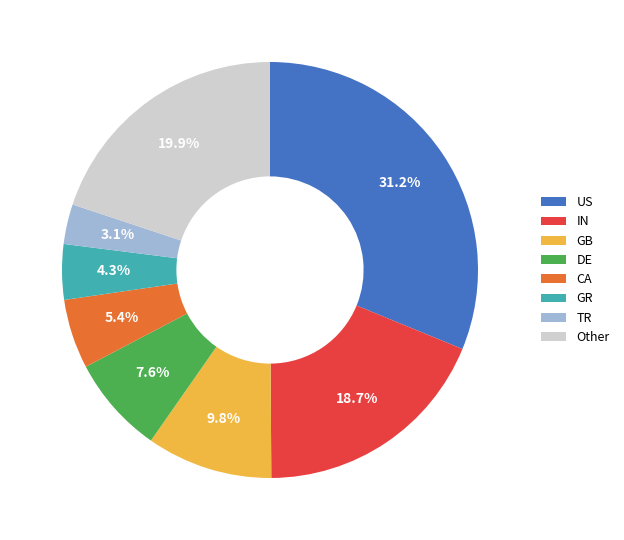

What percentage is the TR slice, to the nearest percent?

3%